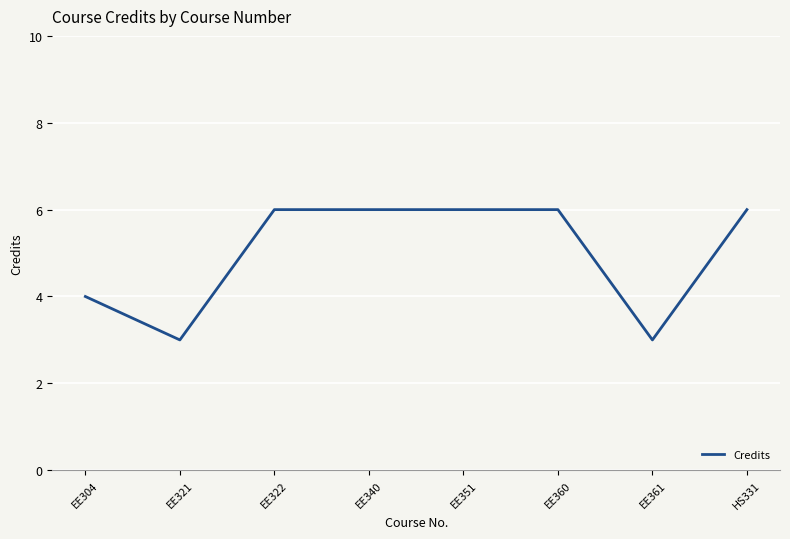

What is the smallest value displayed?

3